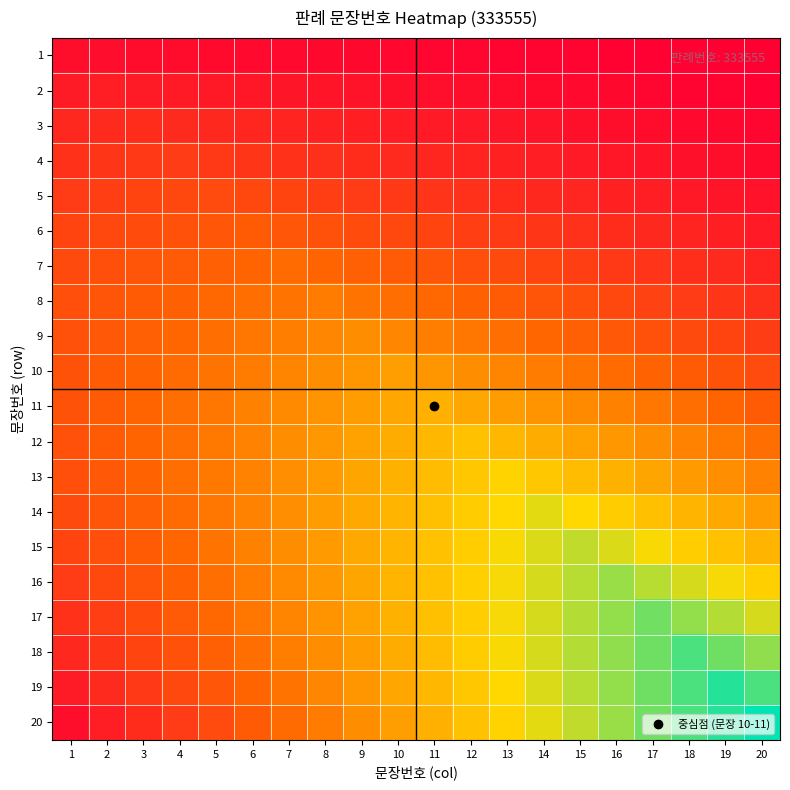

How many categories are shown in the chart?

20